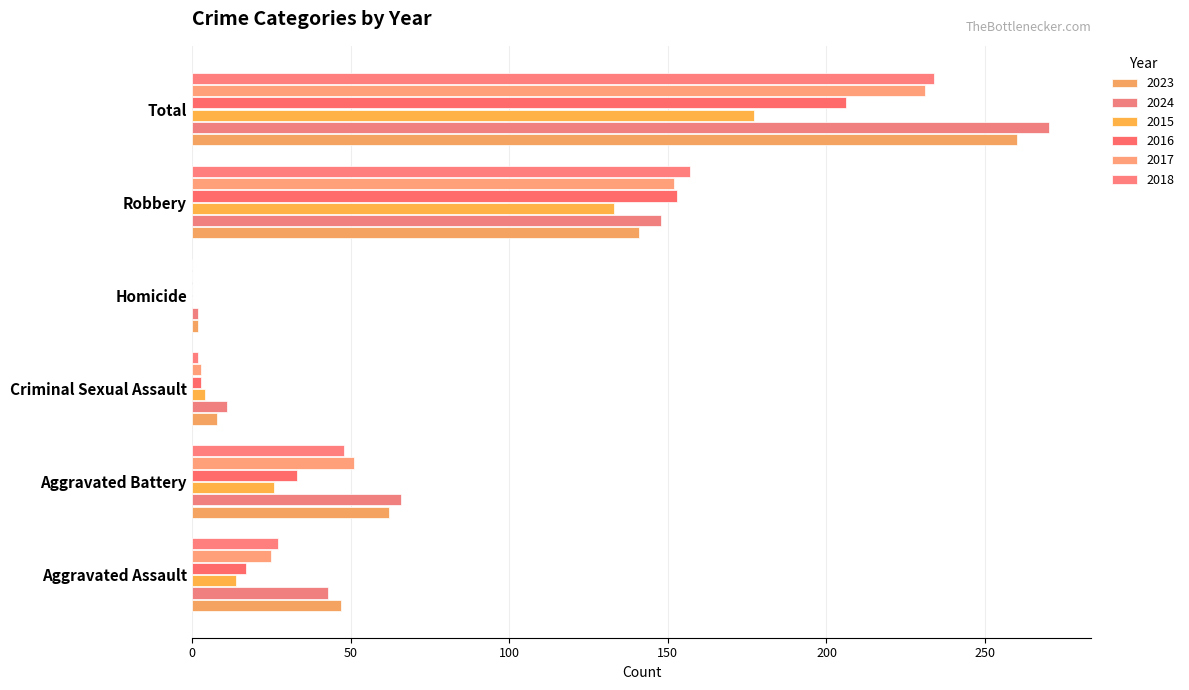

Where does the 2016 series first go above 33?

Robbery